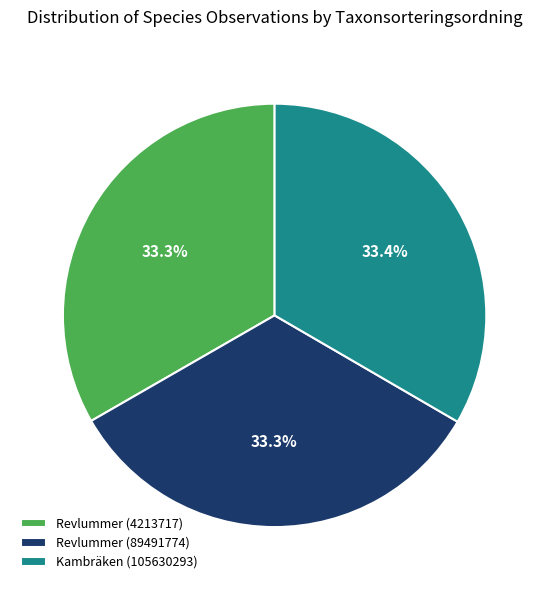

Approximately how many times larger is the value at Revlummer (89491774) compared to Kambräken (105630293)?

1.0